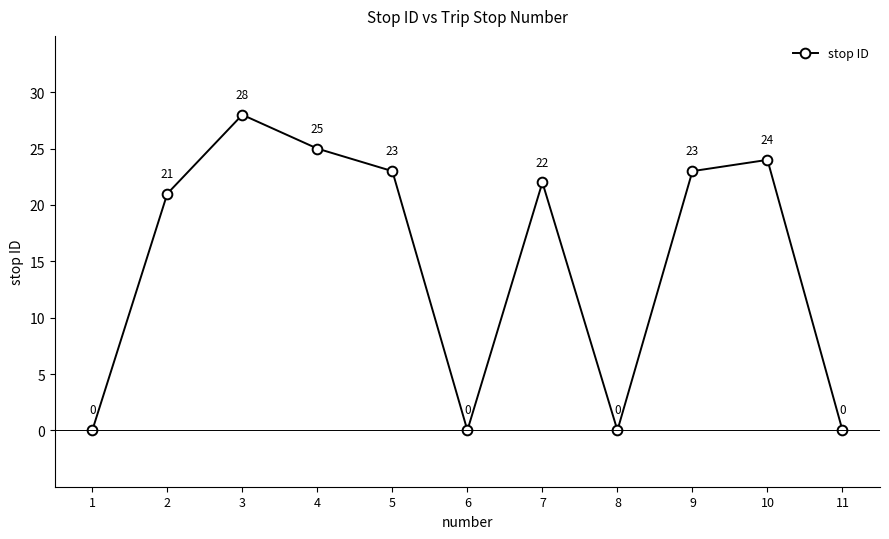

How many data points does each series have?

11